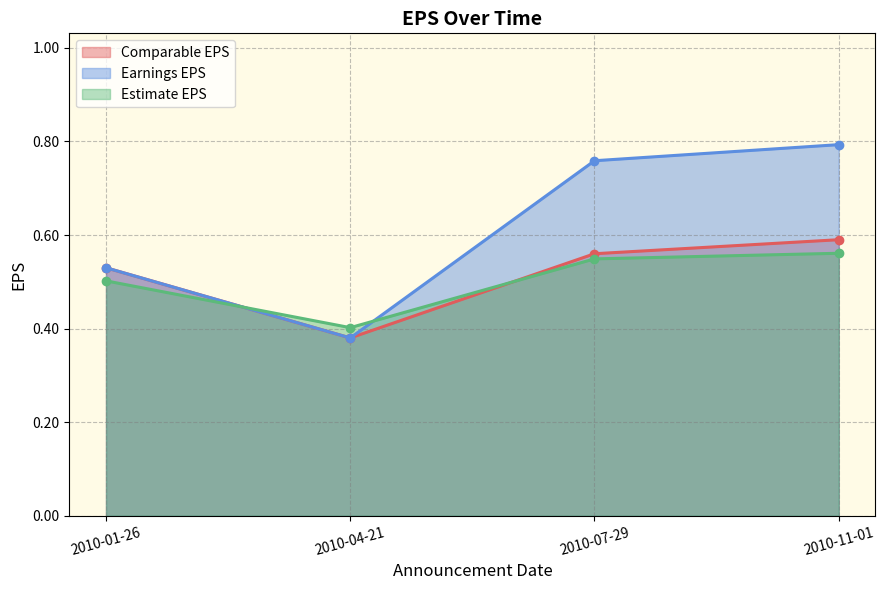

True or false: Earnings EPS and Estimate EPS cross at least once.

True